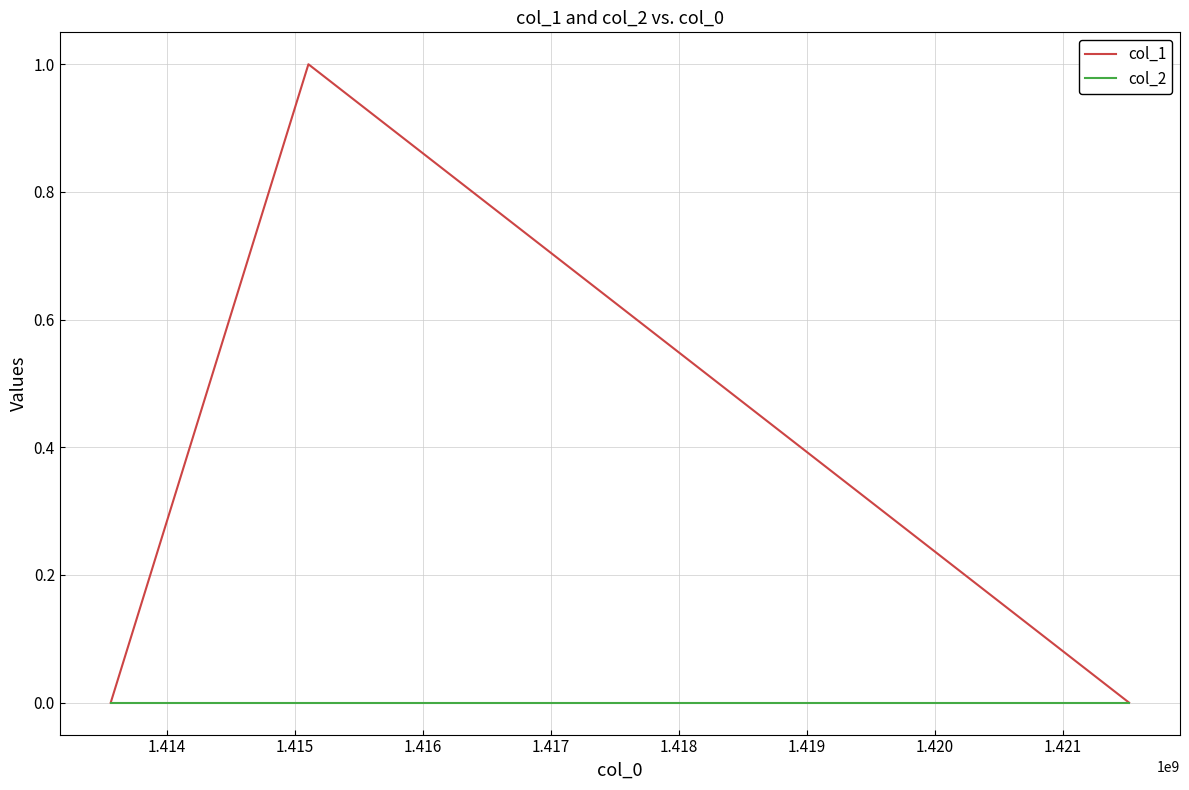

List the series in order of their peak value, highest first.

col_1, col_2